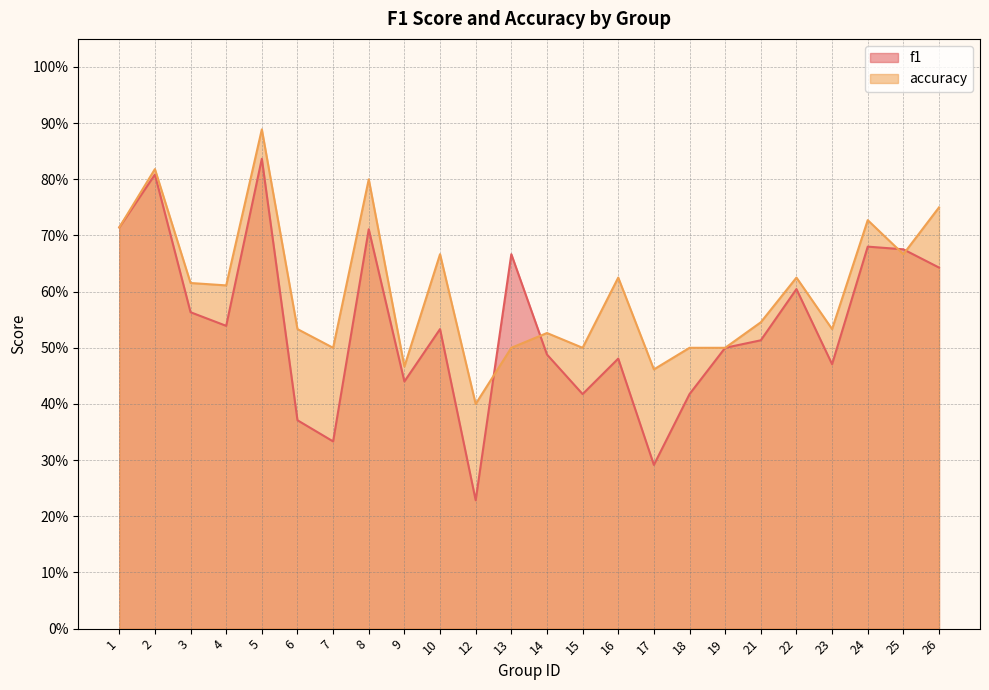

Does the chart have visible grid lines?

Yes